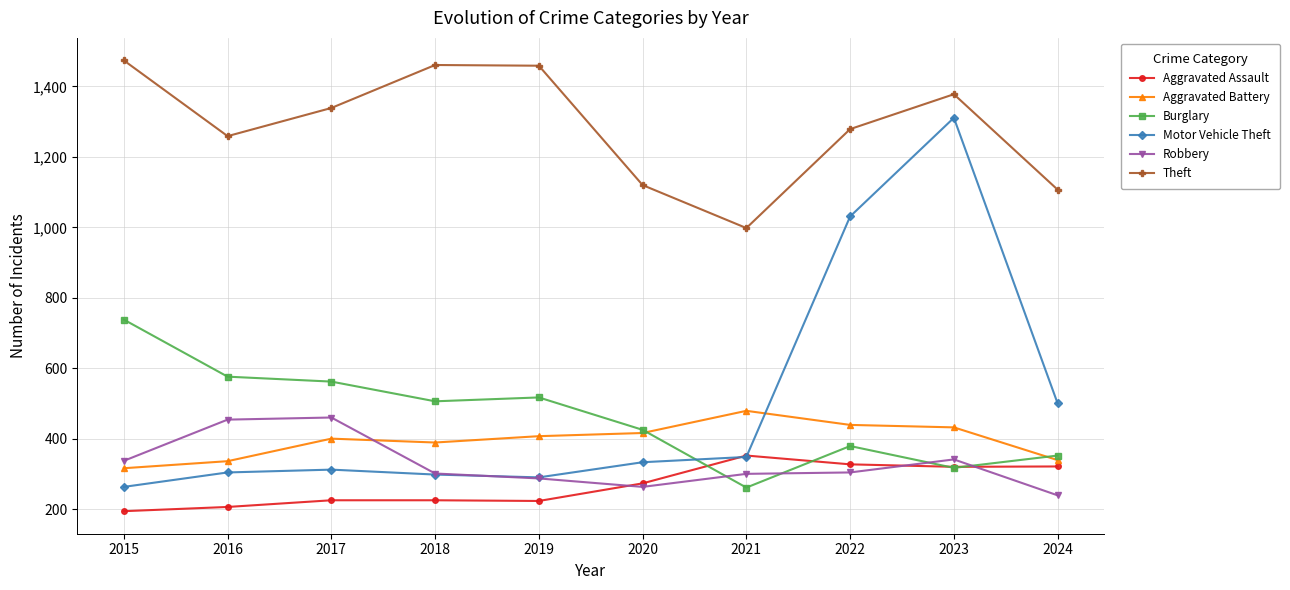

What is the sum of all Burglary values?

4633